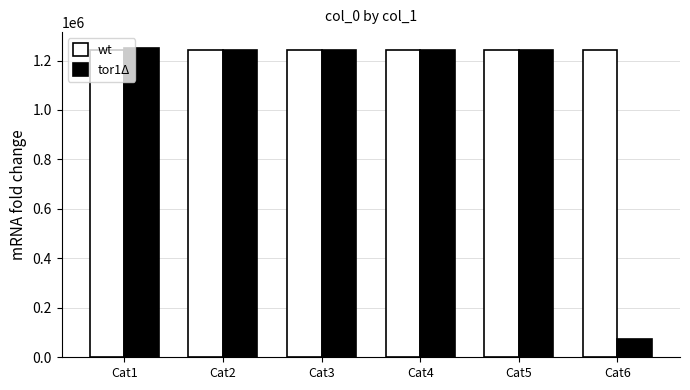

What is the approximate value of tor1Δ at Cat5, to the nearest 50?

1243950